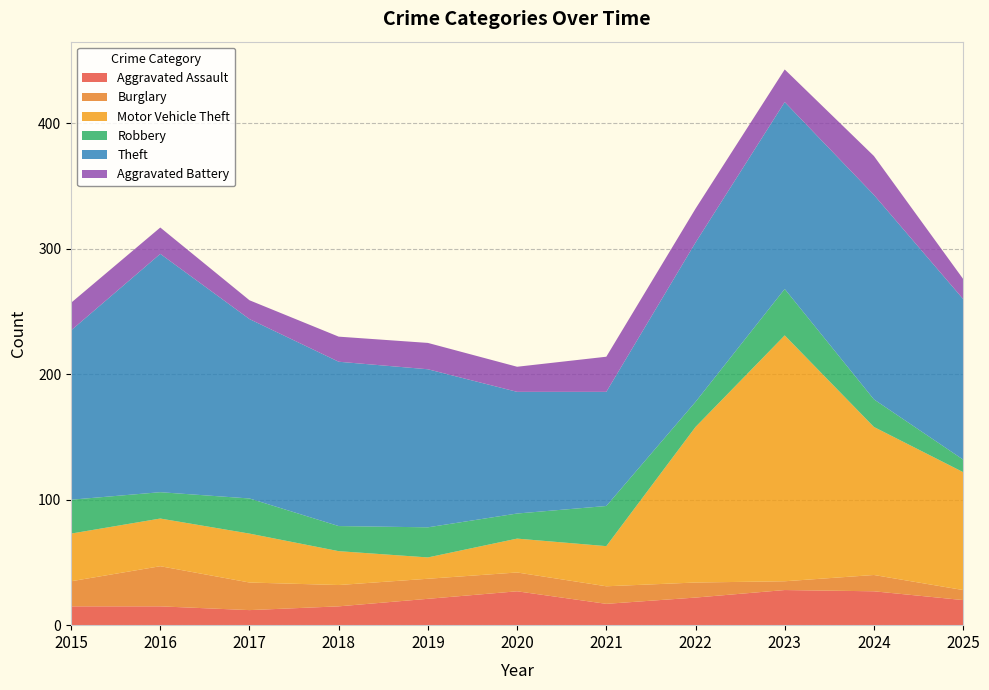

Reading left to right, what are all the values shown in this chart?

Aggravated Assault: 15	15	12	15	21	27	17	22	28	27	20
Burglary: 20	32	22	17	16	15	14	12	7	13	8
Motor Vehicle Theft: 38	38	39	27	17	27	32	124	196	118	94
Robbery: 27	21	28	20	24	20	32	20	37	22	10
Theft: 135	190	143	131	126	97	91	127	149	163	128
Aggravated Battery: 22	21	15	20	21	20	28	27	26	31	16